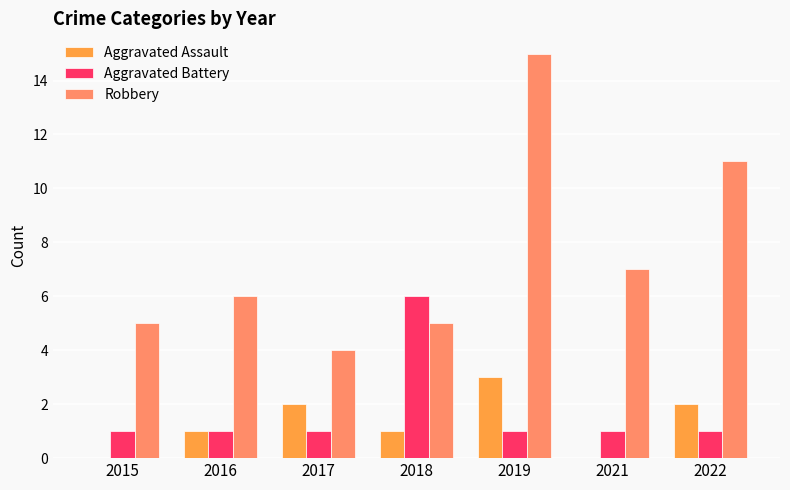

Reading left to right, list all the values displayed in this chart.

Aggravated Assault: 0	1	2	1	3	0	2
Aggravated Battery: 1	1	1	6	1	1	1
Robbery: 5	6	4	5	15	7	11